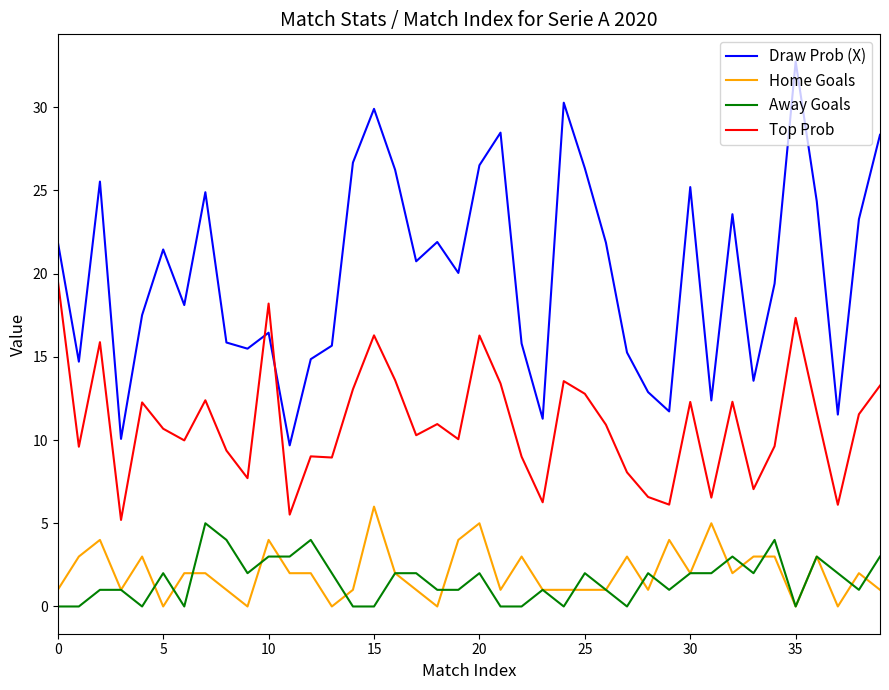

What is the difference between the maximum and minimum values in the Away Goals series?

5.0